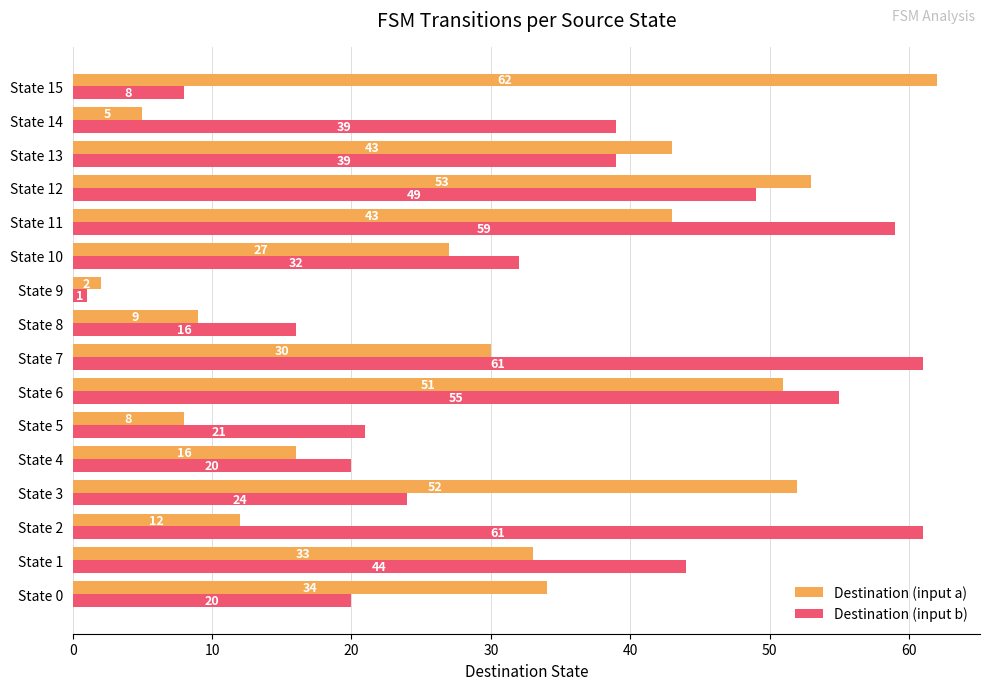

Rank the series at State 2 from highest to lowest value.

Destination (input b), Destination (input a)